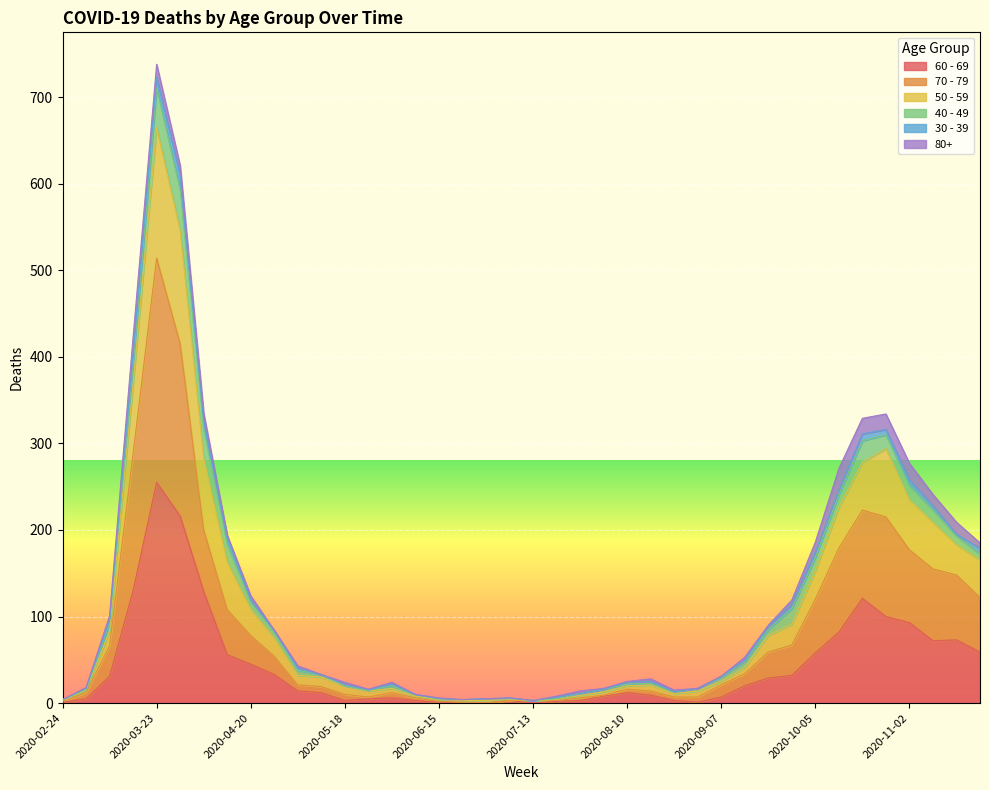

At which category is the sum across all series the highest?

2020-03-23